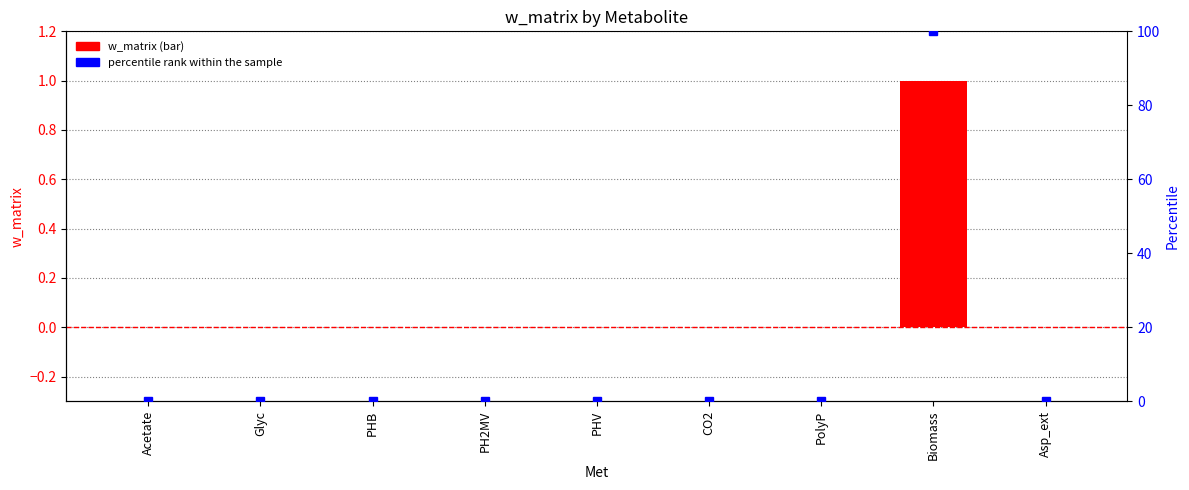

What is the label of the 5th bar from the left?

PHV